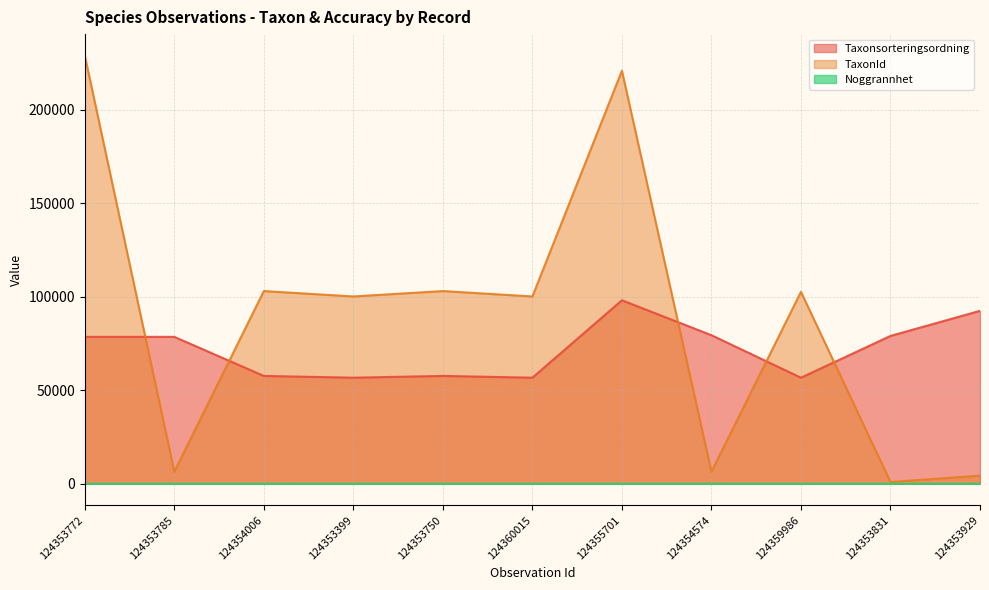

The Taxonsorteringsordning series shows 92460 at 124353929. True or false?

True